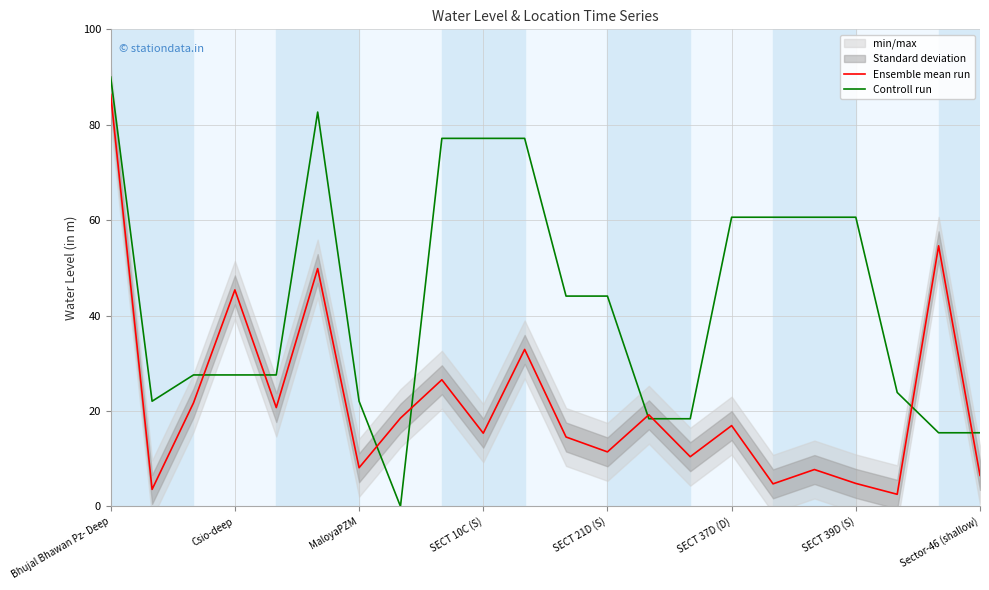

At which label does Controll run reach its peak?

Bhujal Bhawan Pz- Deep